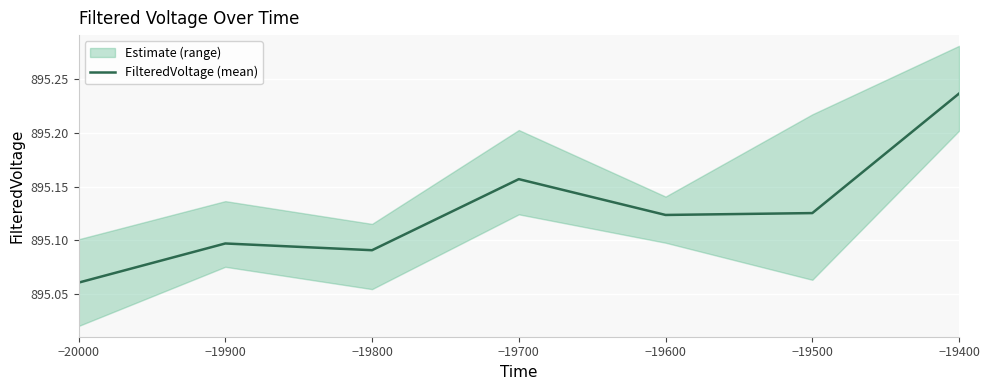

True or false: there are more than 0 points higher than both neighbors.

True